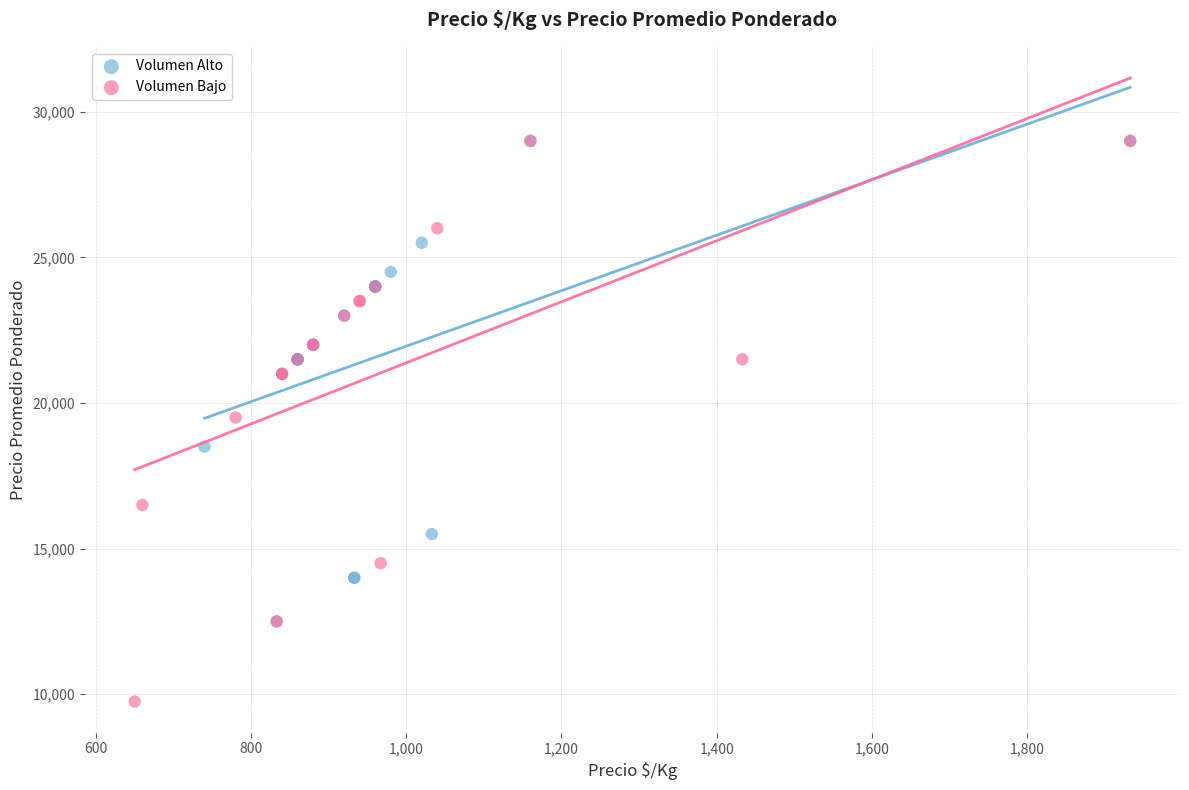

Which series contains the lowest Y value?

Volumen Bajo